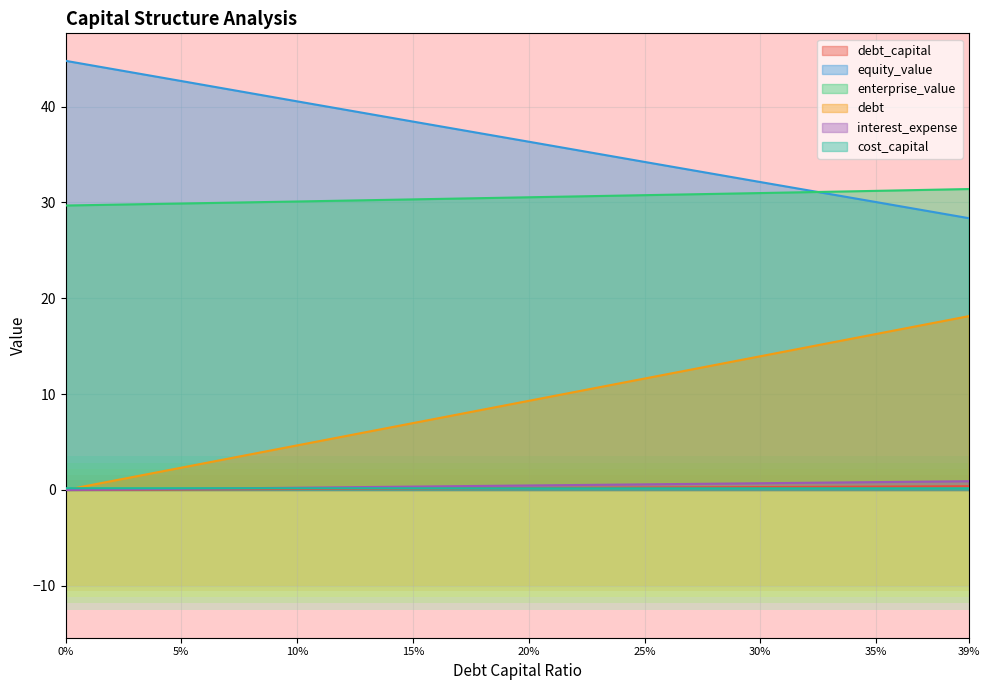

The value of equity_value at 5% is 19.1. True or false?

False